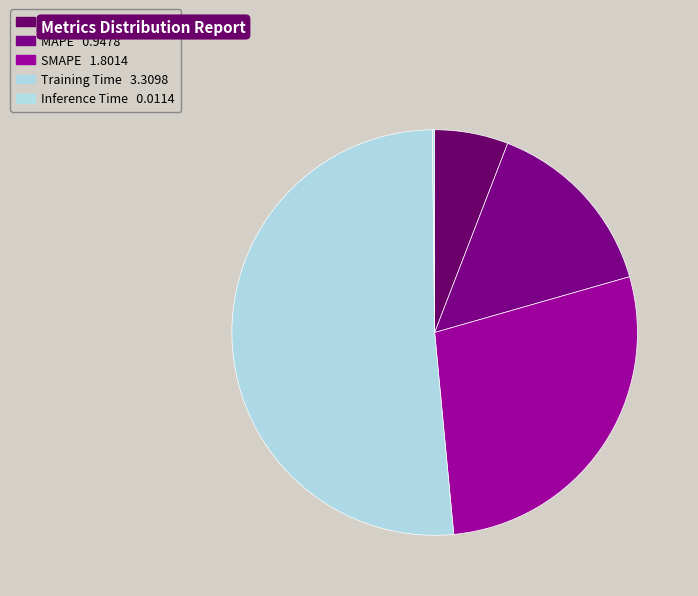

True or false: MAPE accounts for 1% of the total.

False